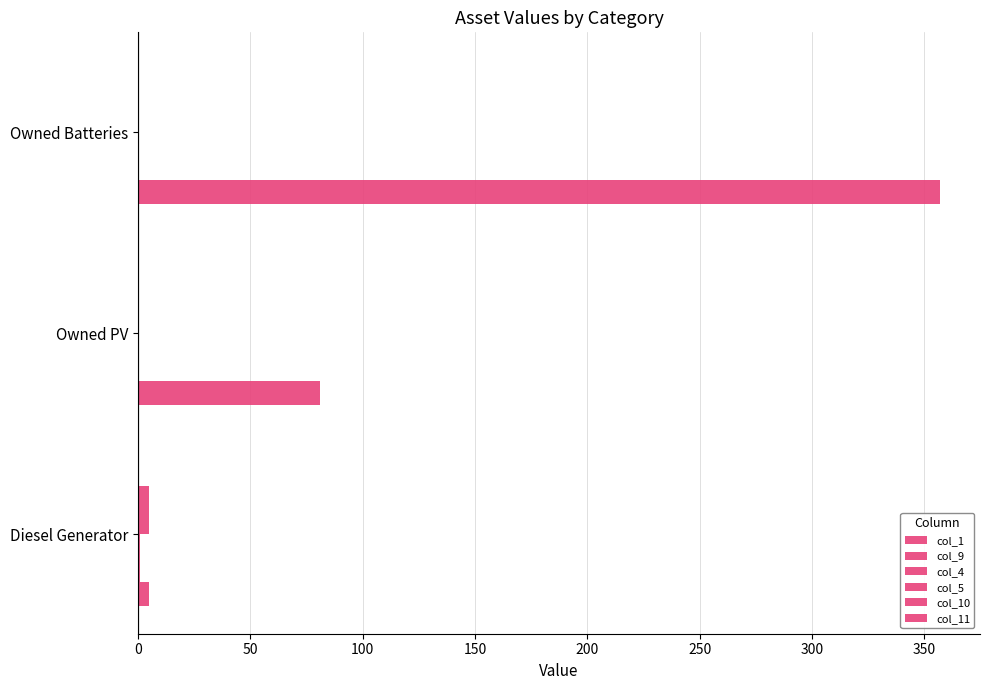

How many data points in col_10 are above 0?

1